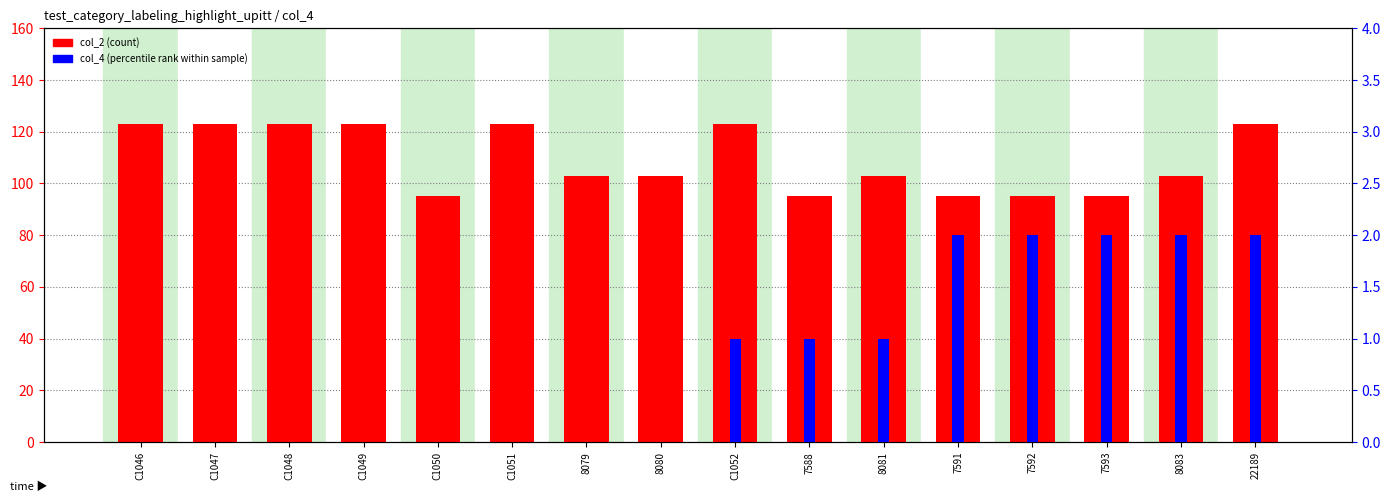

At which category is the sum across all series the highest?

22189